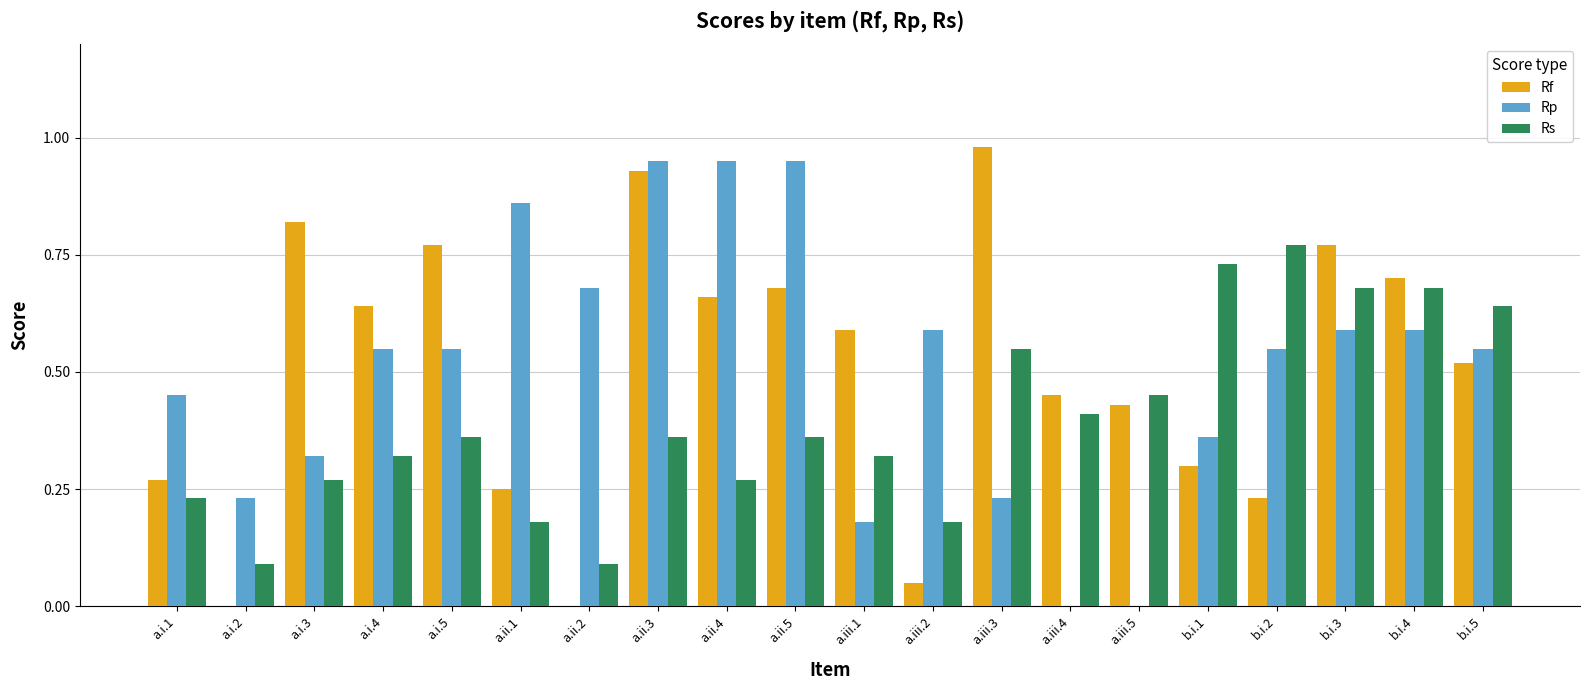

Which category has the highest value in the Rs series?

b.i.2